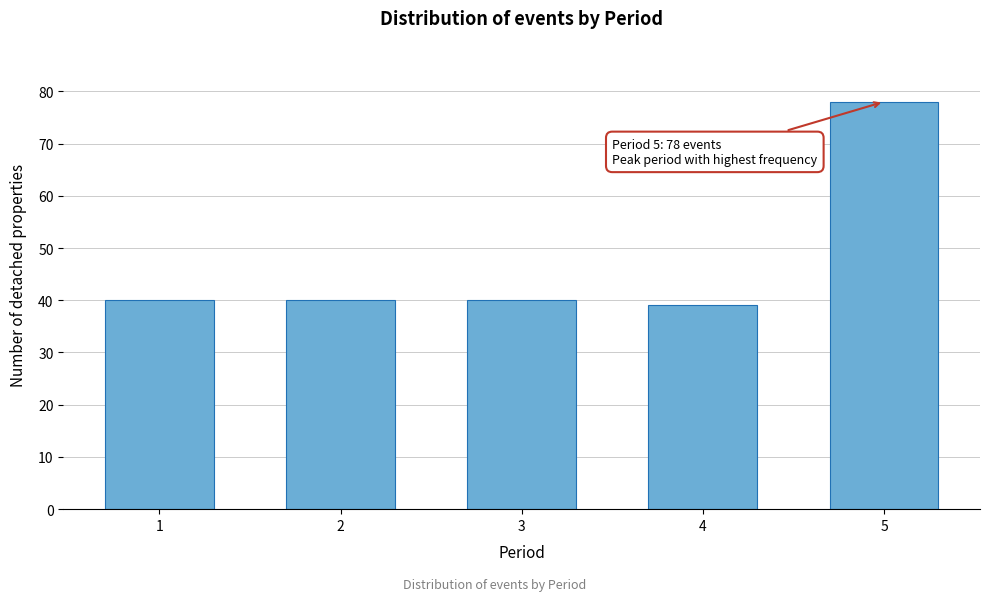

Reading left to right, extract all data points from this chart.

1=40	2=40	3=40	4=39	5=78